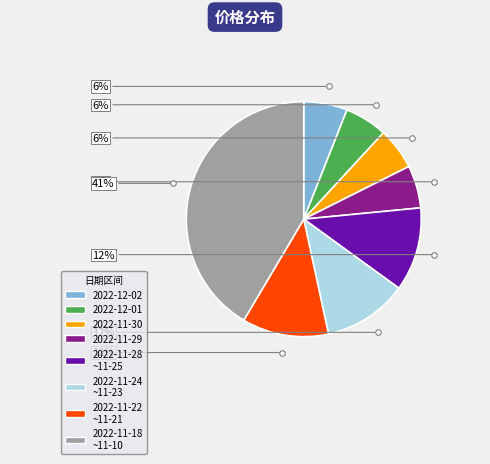

Is there any slice that represents more than half of the pie?

No